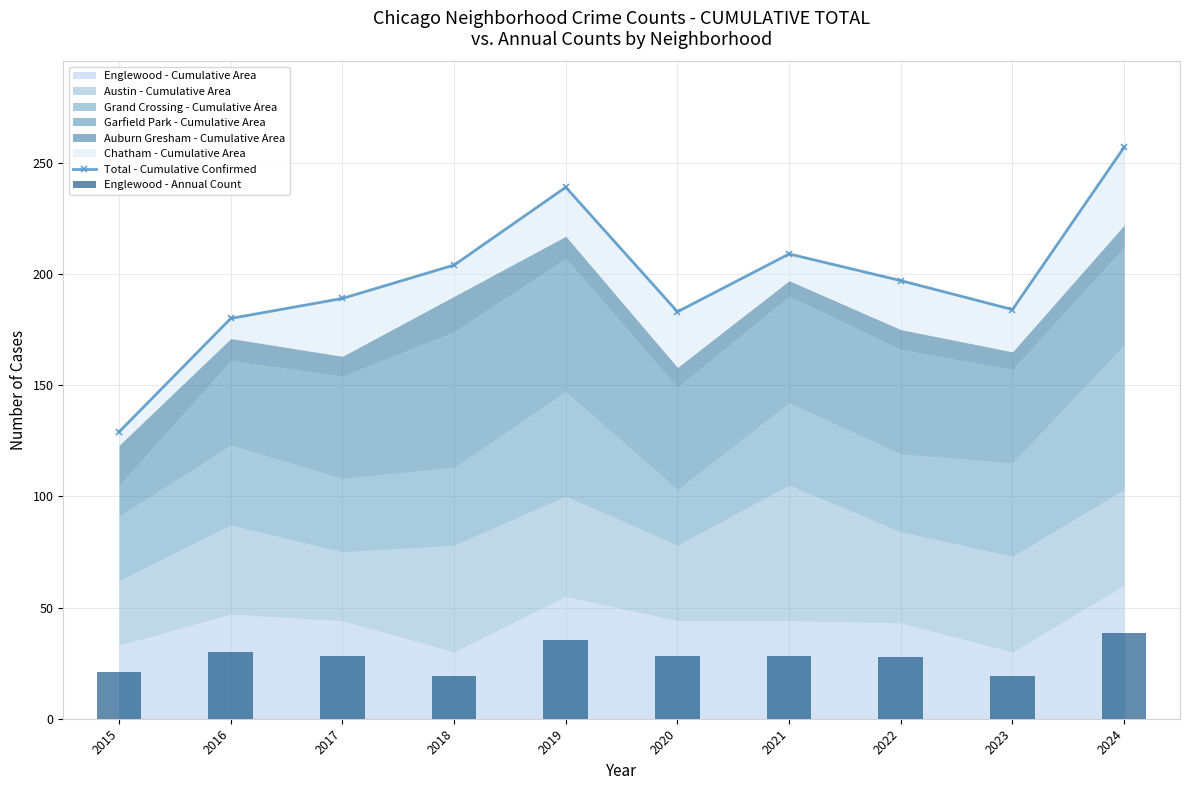

At which category is the sum across all series the highest?

2024